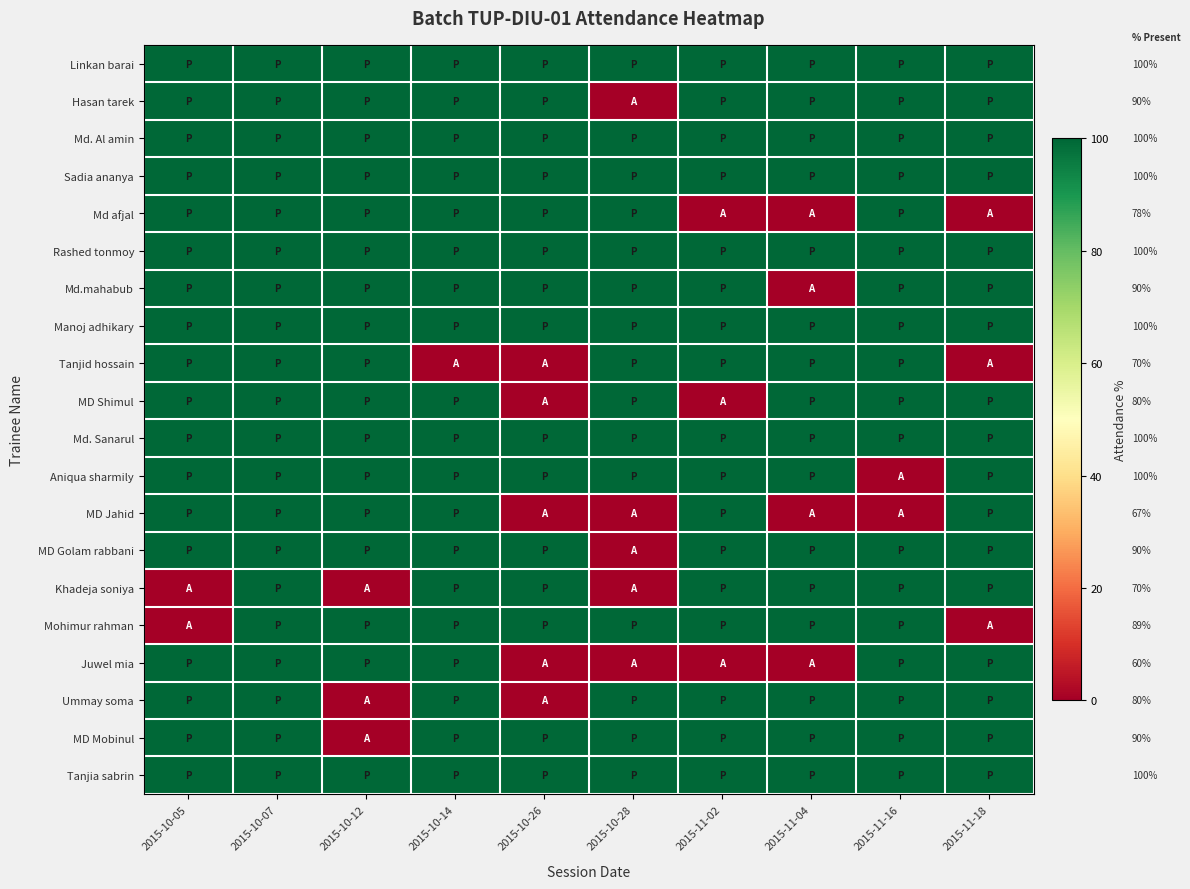

At which label does Sadia ananya reach its peak?

2015-10-05